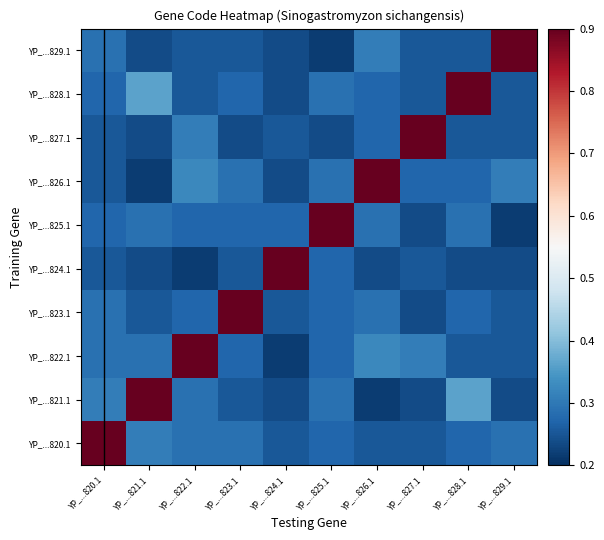

Which label corresponds to the smallest value in the chart?

YP_...826.1